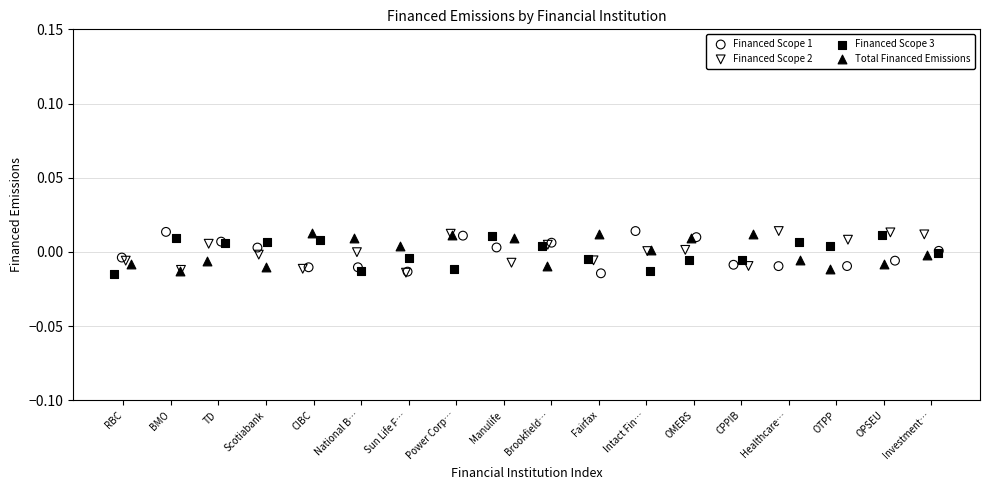

What are all the series names shown in the legend?

Financed Scope 1, Financed Scope 2, Financed Scope 3, Total Financed Emissions